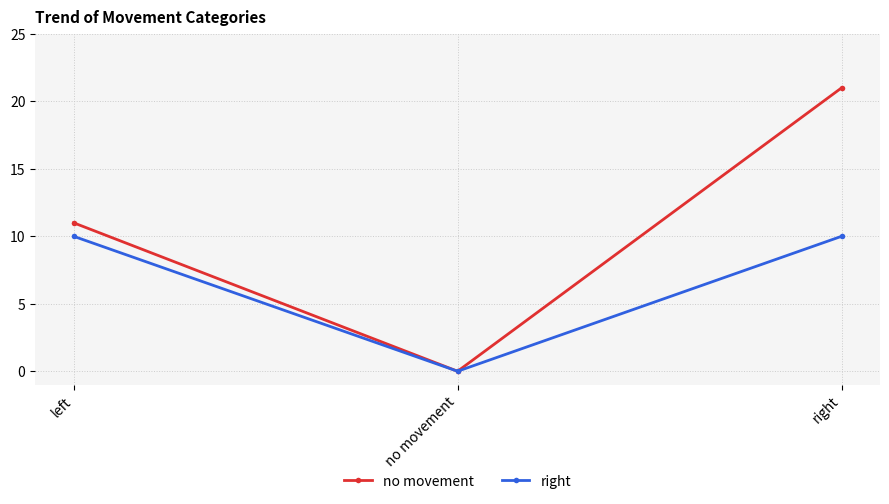

Reading right to left, transcribe all the data shown in this chart.

no movement: 21	0	11
right: 10	0	10